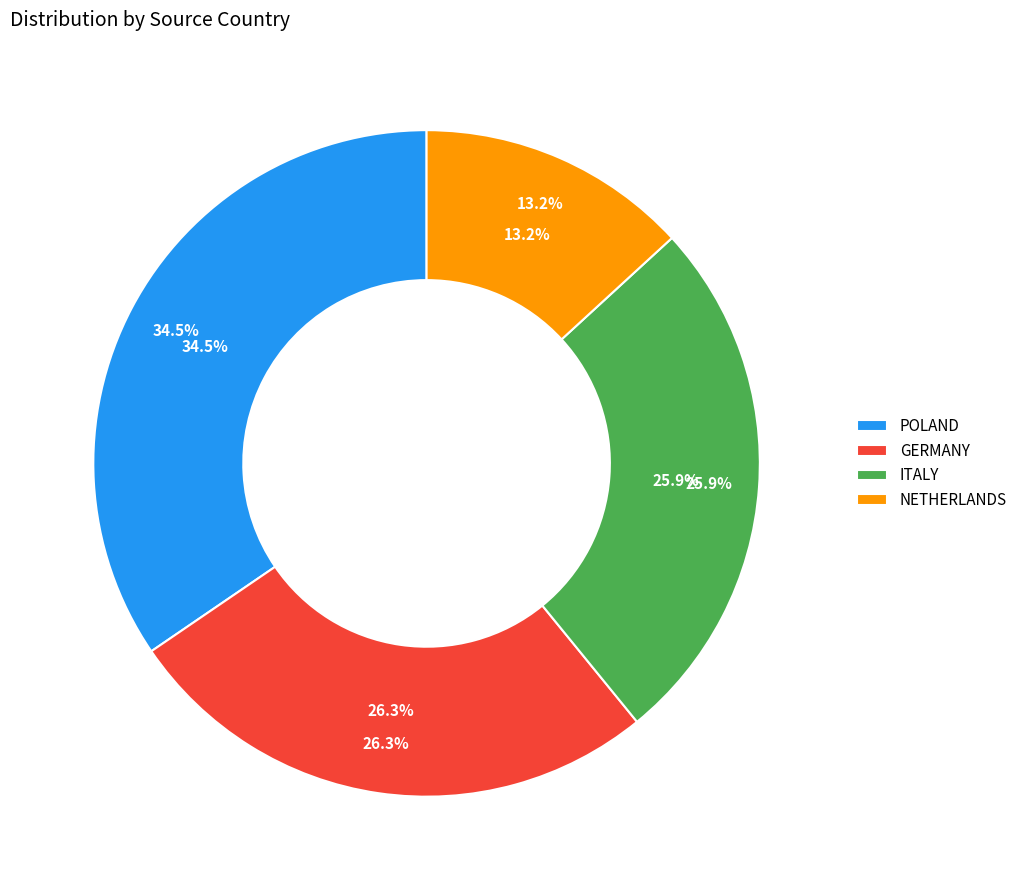

To the nearest percent, what is the difference between the largest and smallest slice percentages?

21%